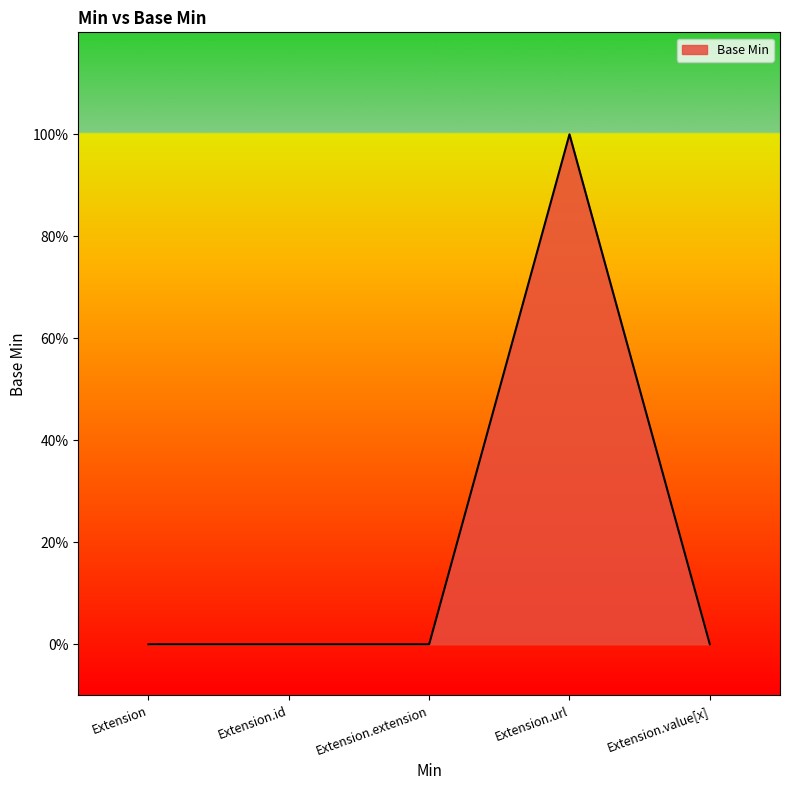

Reading right to left, extract all data points from this chart.

0	1	0	0	0